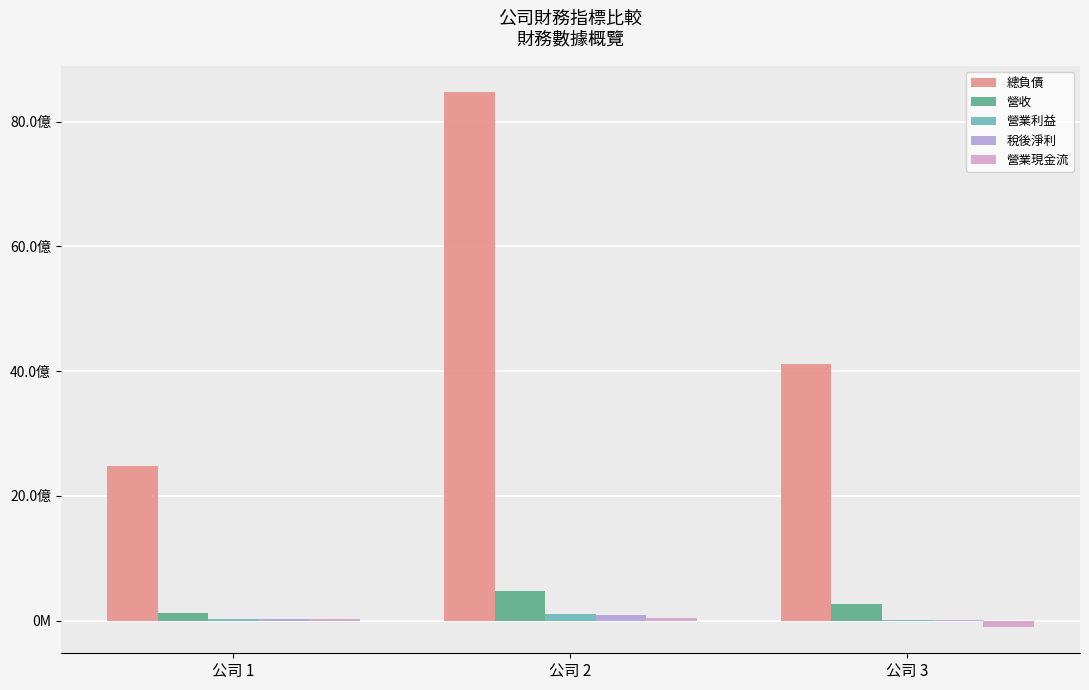

At 公司 2, list the series in order from smallest to largest.

營業現金流, 稅後淨利, 營業利益, 營收, 總負債